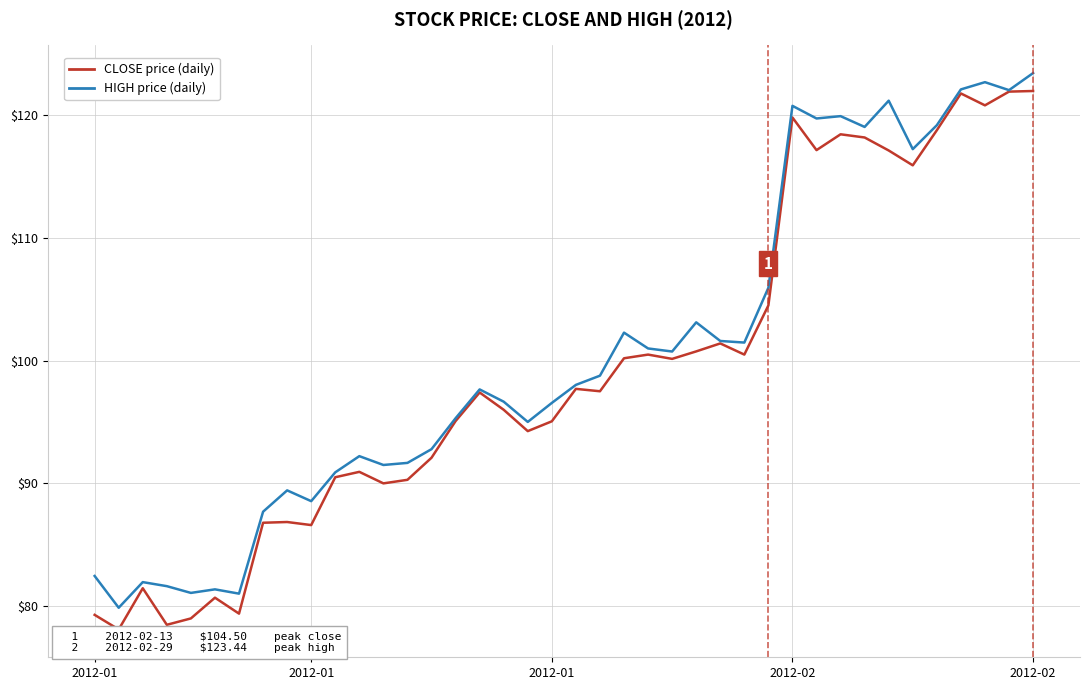

What is the minimum value shown in the chart?

78.1